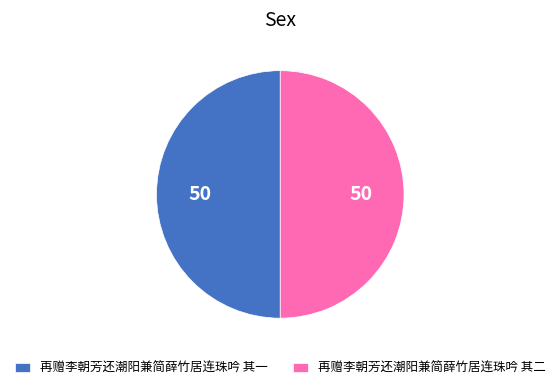

Is the sum of 再赠李朝芳还潮阳兼简薛竹居连珠吟 其二 and 再赠李朝芳还潮阳兼简薛竹居连珠吟 其一 greater than half?

Yes